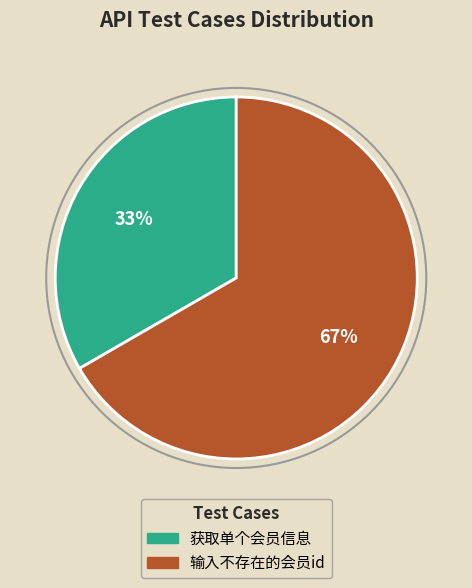

Approximately how many times larger is the value at 获取单个会员信息 compared to 输入不存在的会员id?

0.5